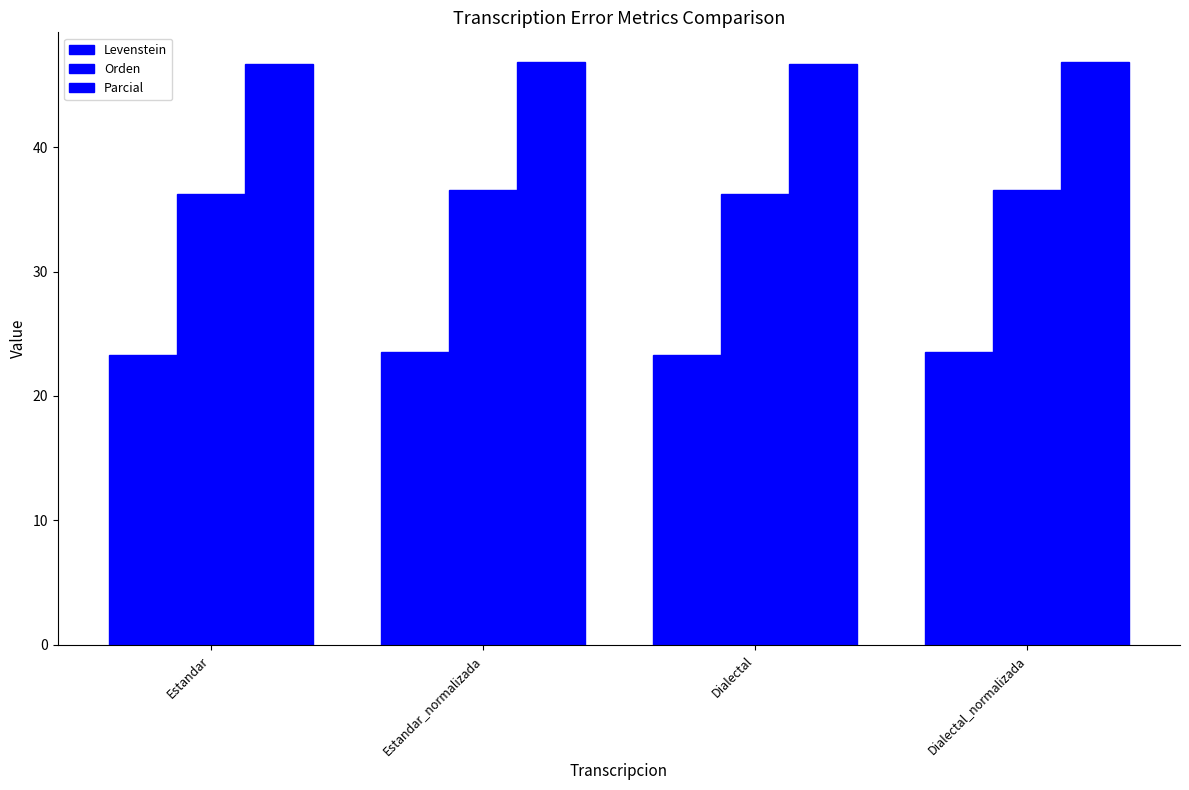

What is the label of the 3rd bar from the left?

Dialectal